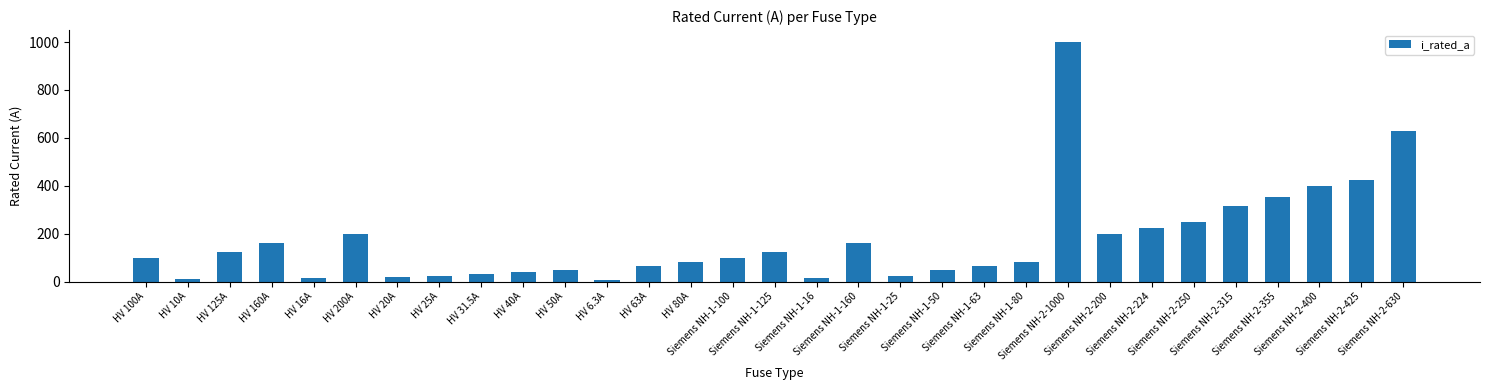

How many categories are shown in the chart?

31